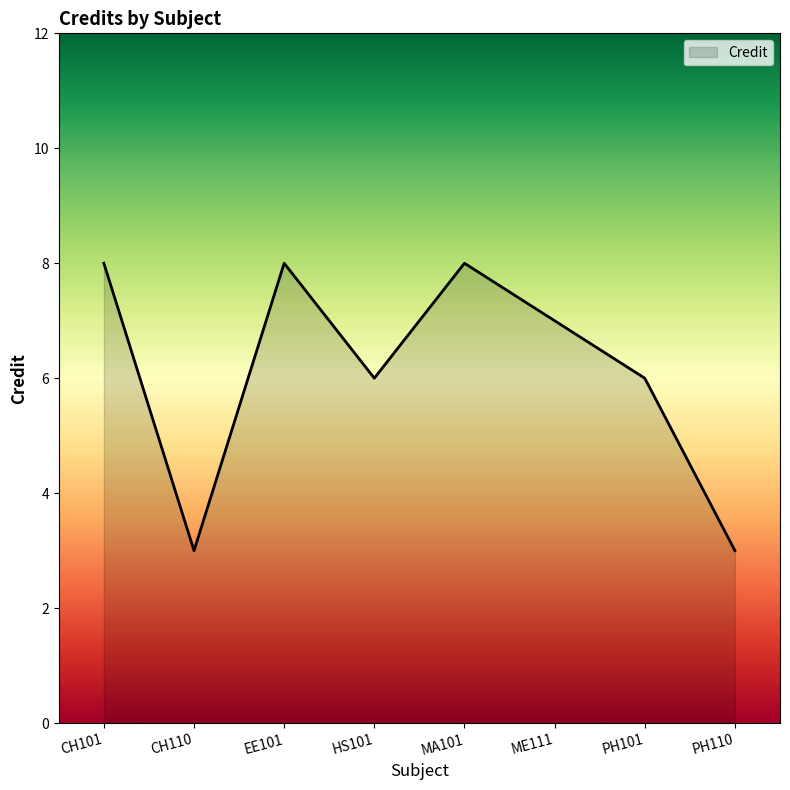

Approximately how many times larger is the value at PH101 compared to HS101?

1.0